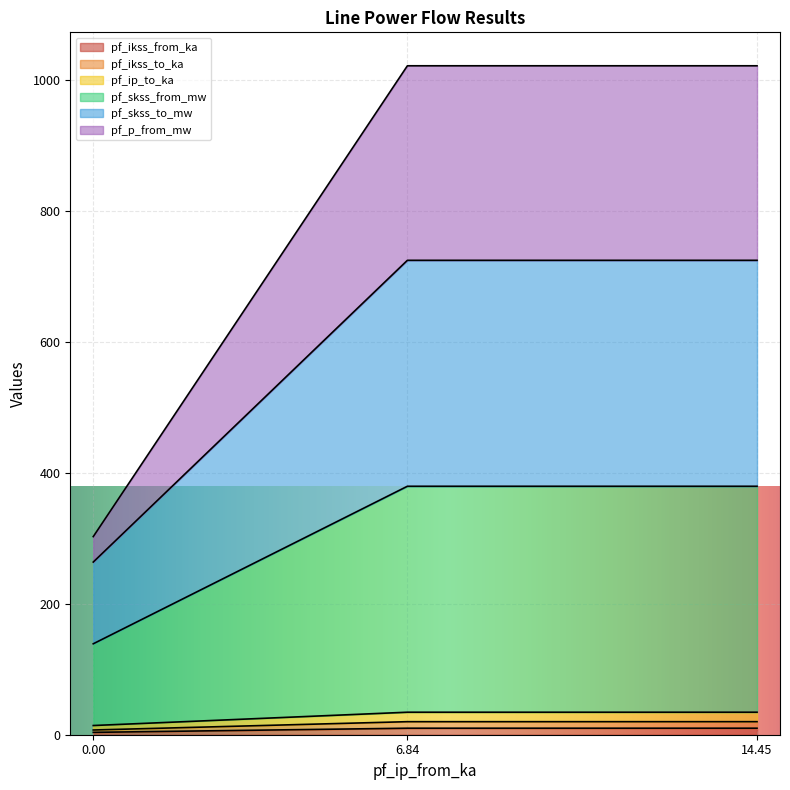

How many lines are shown in the chart?

6